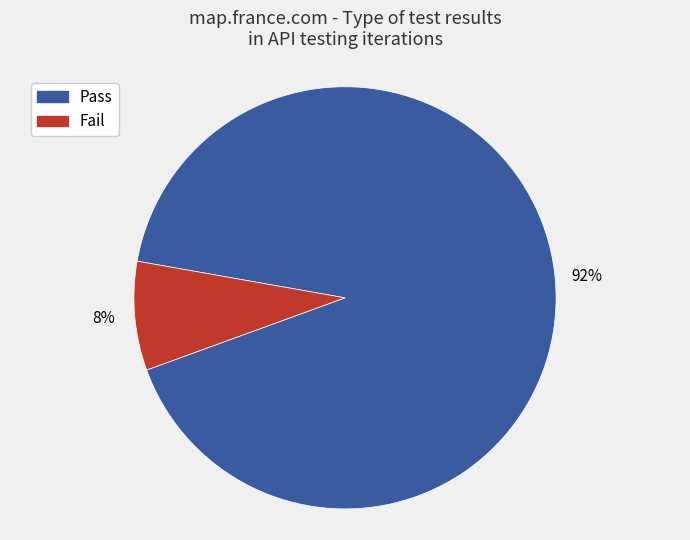

How many slices are in this pie chart?

2